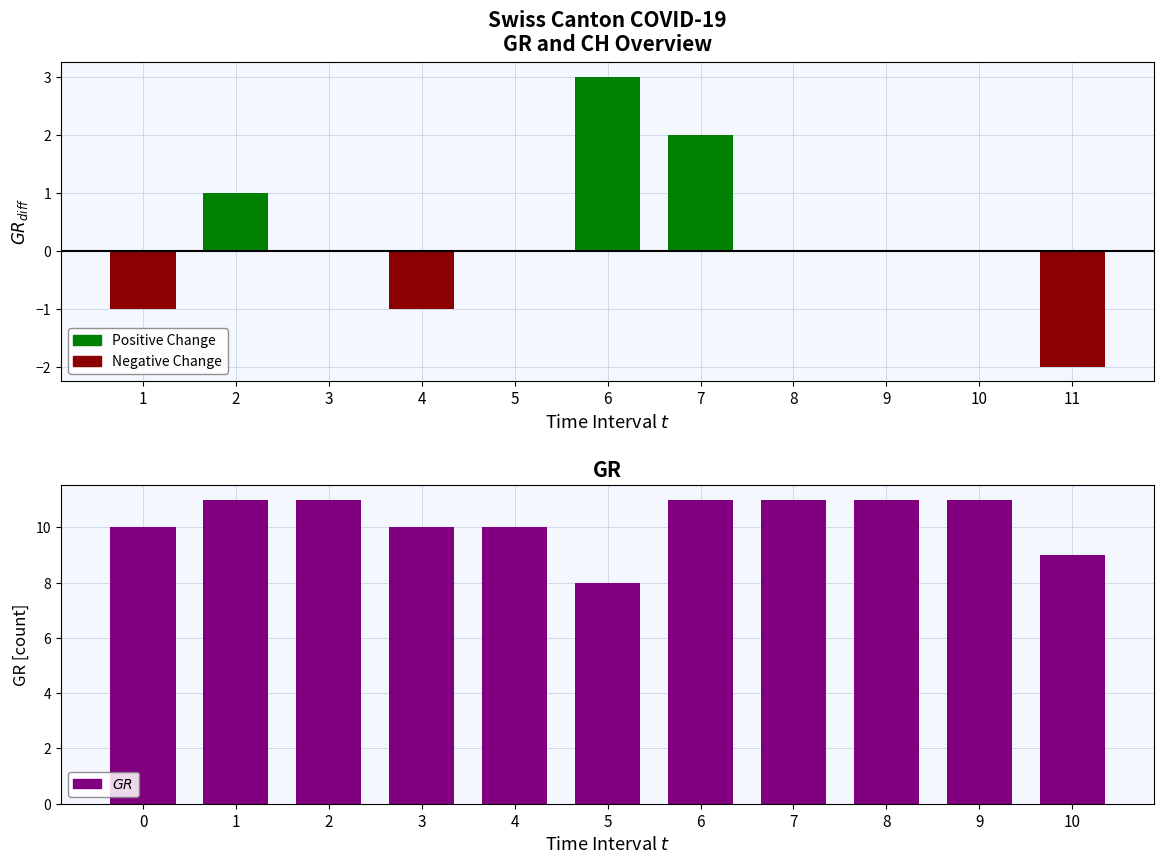

What is the difference between the second highest and second lowest values in the GR series?

2